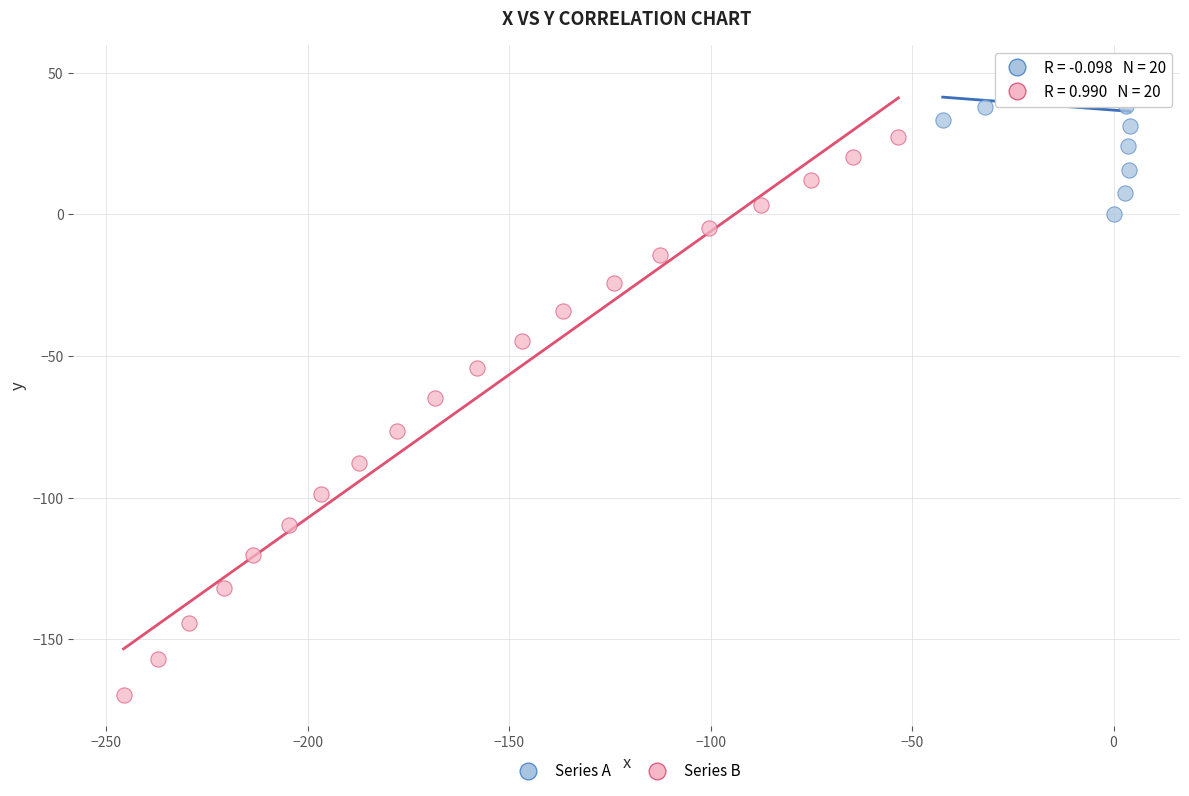

Which series reaches the minimum Y coordinate?

Series B